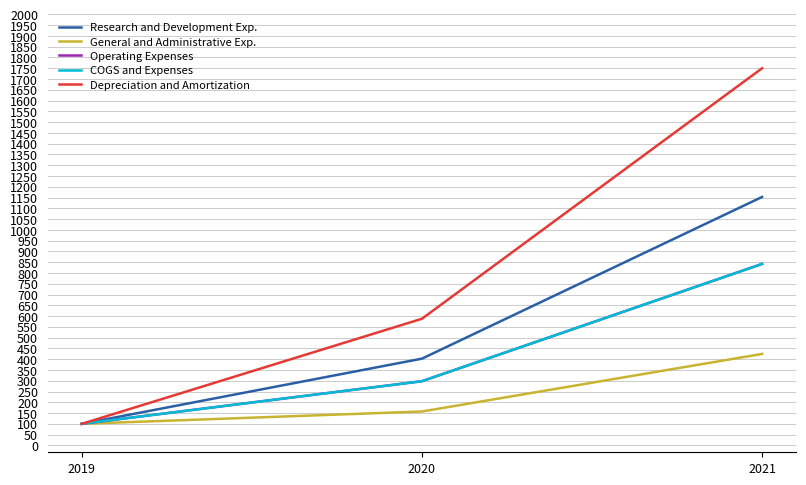

Does the chart display data point markers on the line(s)?

No